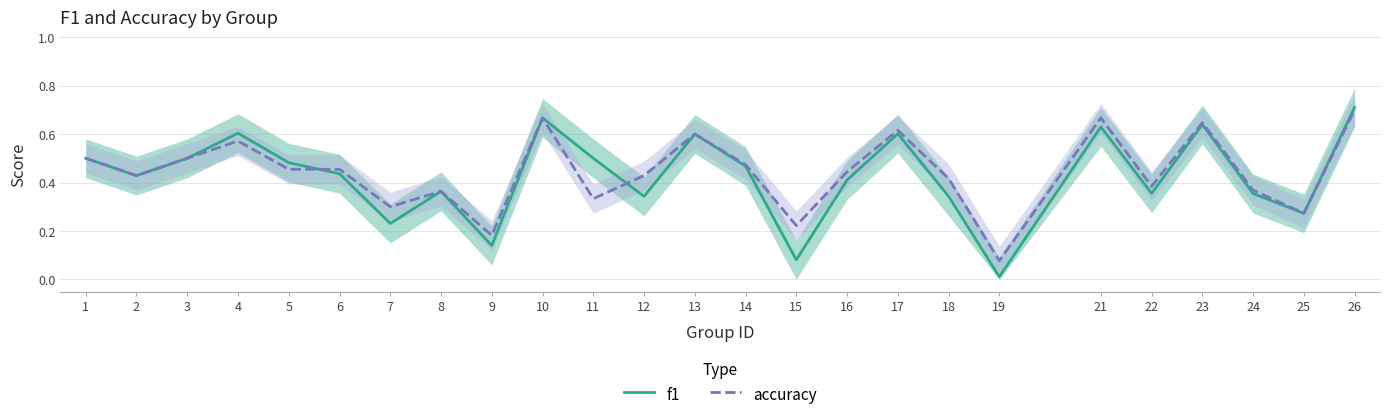

Is it true that accuracy equals 0.6 at 16?

False